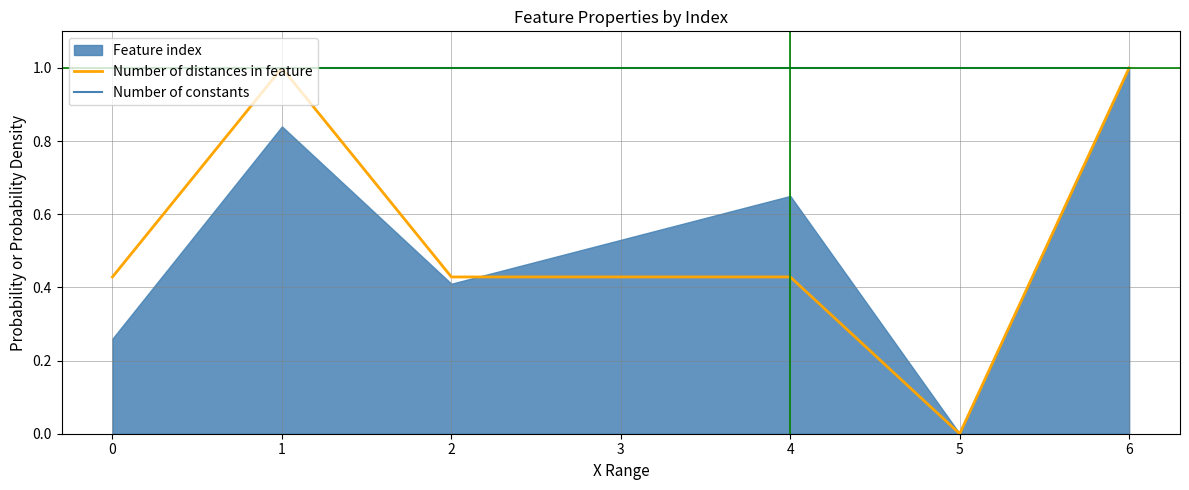

At which category does the chart reach its minimum across all series?

5